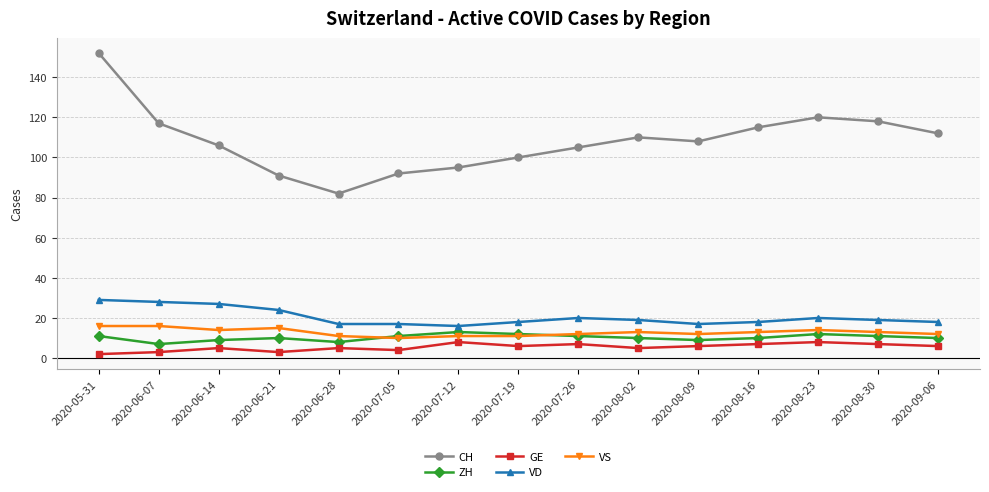

Reading right to left, what are all the values shown in this chart?

CH: 112	118	120	115	108	110	105	100	95	92	82	91	106	117	152
ZH: 10	11	12	10	9	10	11	12	13	11	8	10	9	7	11
GE: 6	7	8	7	6	5	7	6	8	4	5	3	5	3	2
VD: 18	19	20	18	17	19	20	18	16	17	17	24	27	28	29
VS: 12	13	14	13	12	13	12	11	11	10	11	15	14	16	16